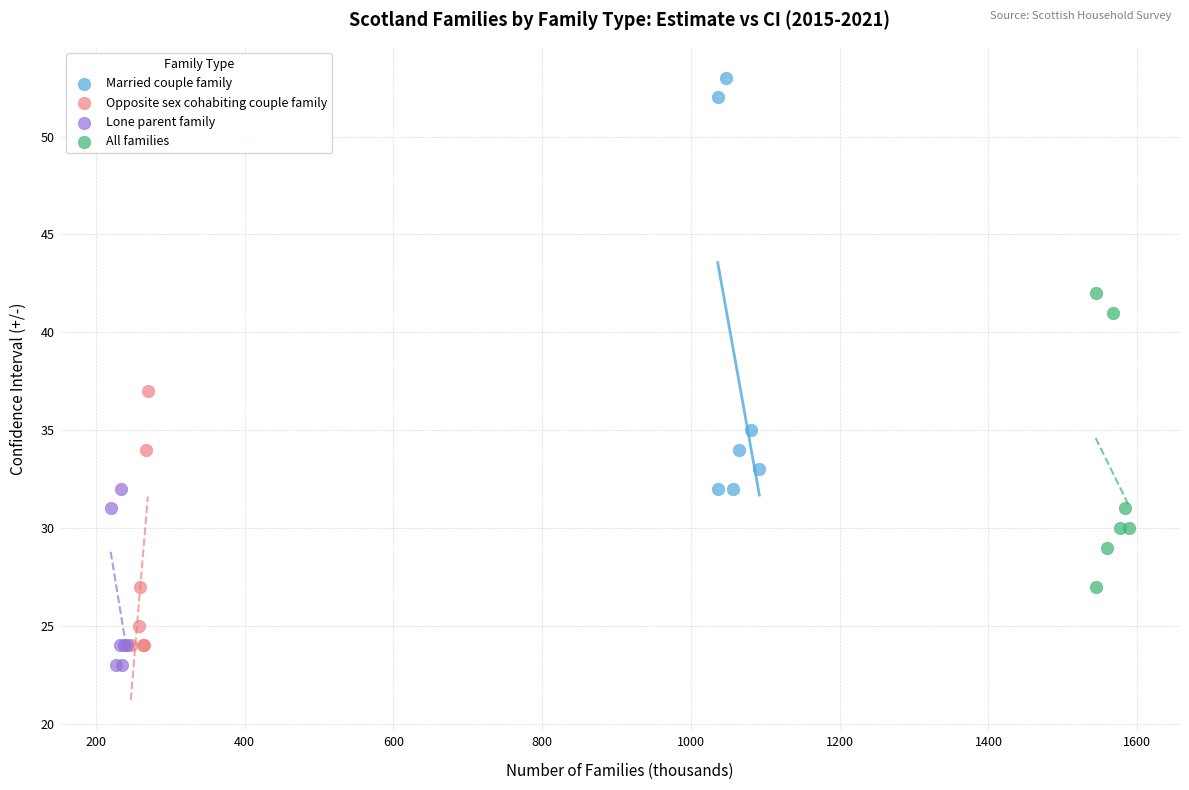

Which series contains the highest Y value?

Married couple family